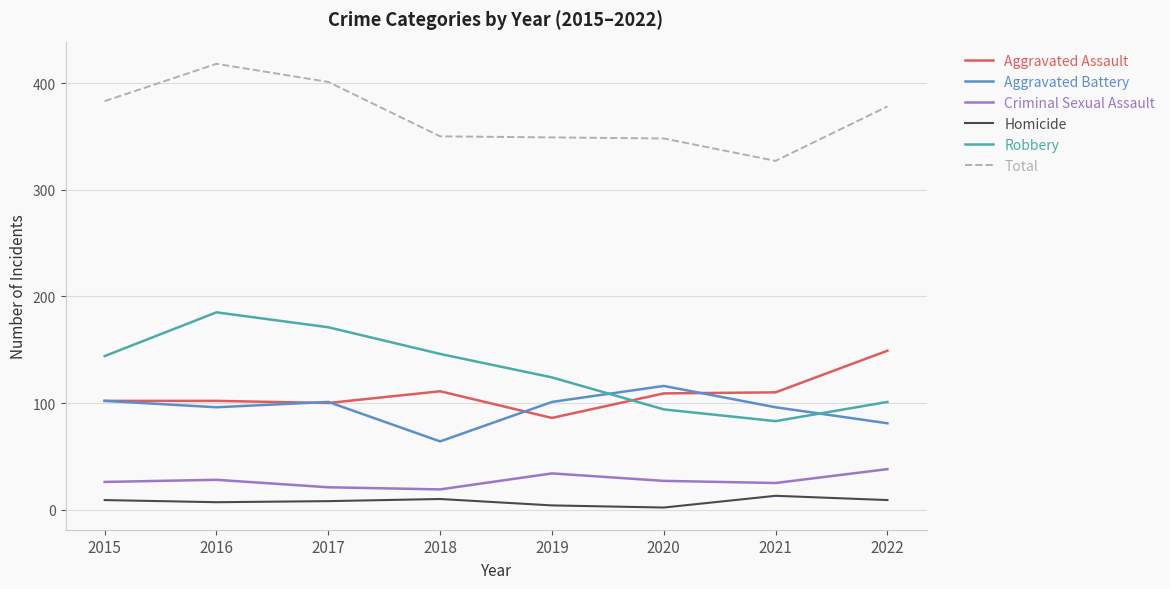

True or false: Homicide has a value of 9 at 2015.

True